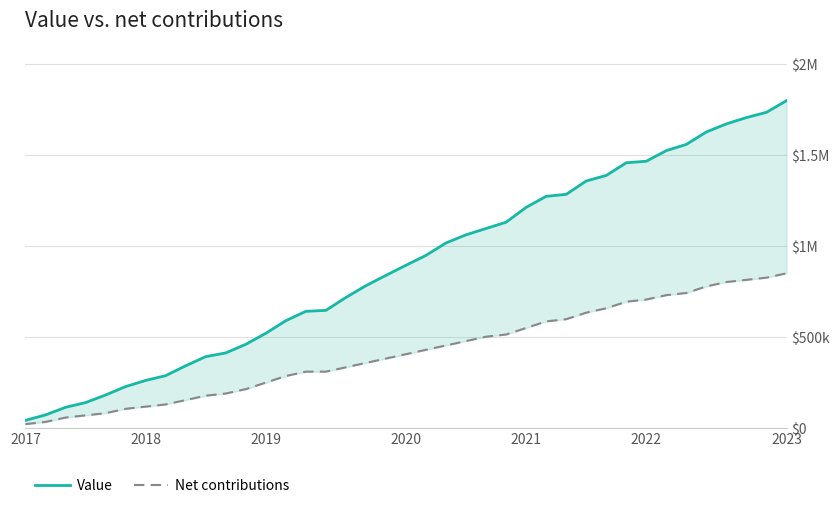

Reading left to right, transcribe all the data shown in this chart.

Value: 0.0	0.1	0.1	0.1	0.2	0.2	0.3	0.3	0.3	0.4	0.4	0.5	0.5	0.6	0.6	0.6	0.7	0.8	0.8	0.9	0.9	1.0	1.1	1.1	1.1	1.2	1.3	1.3	1.4	1.4	1.5	1.5	1.5	1.6	1.6	1.7	1.7	1.7	1.8
Net contributions: 0.0	0.0	0.1	0.1	0.1	0.1	0.1	0.1	0.2	0.2	0.2	0.2	0.2	0.3	0.3	0.3	0.3	0.4	0.4	0.4	0.4	0.5	0.5	0.5	0.5	0.5	0.6	0.6	0.6	0.7	0.7	0.7	0.7	0.7	0.8	0.8	0.8	0.8	0.8